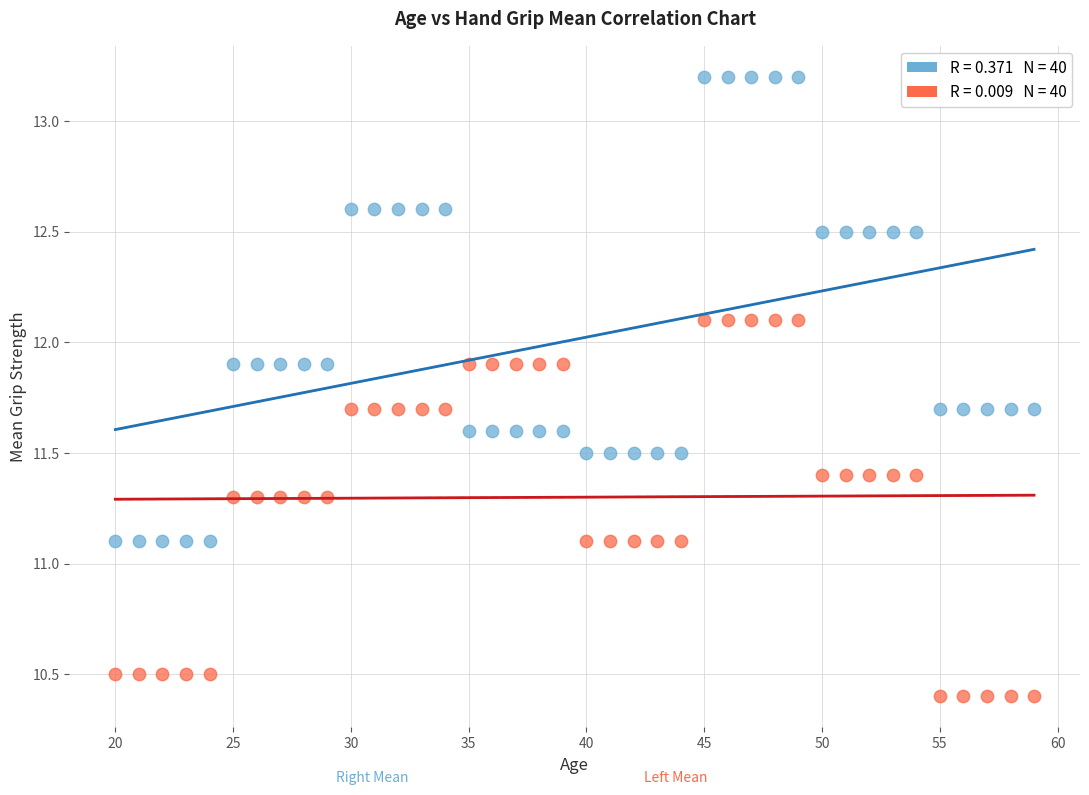

Across all data points, what is the range of X values (max minus min)?

39.0